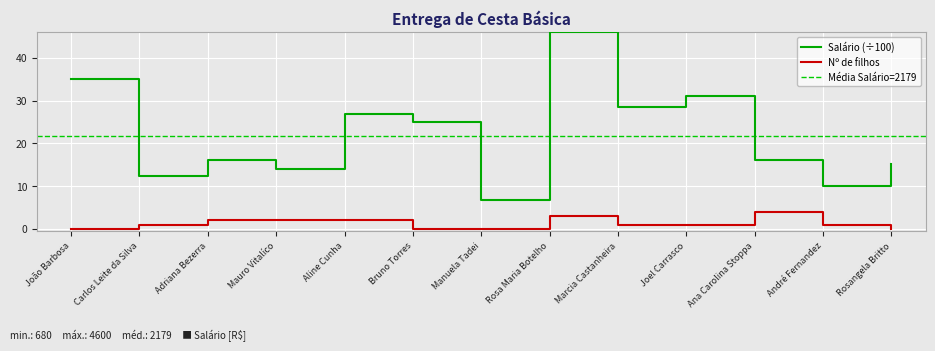

Is it true that Salário equals 9.4 at Mauro Vitalíco?

False